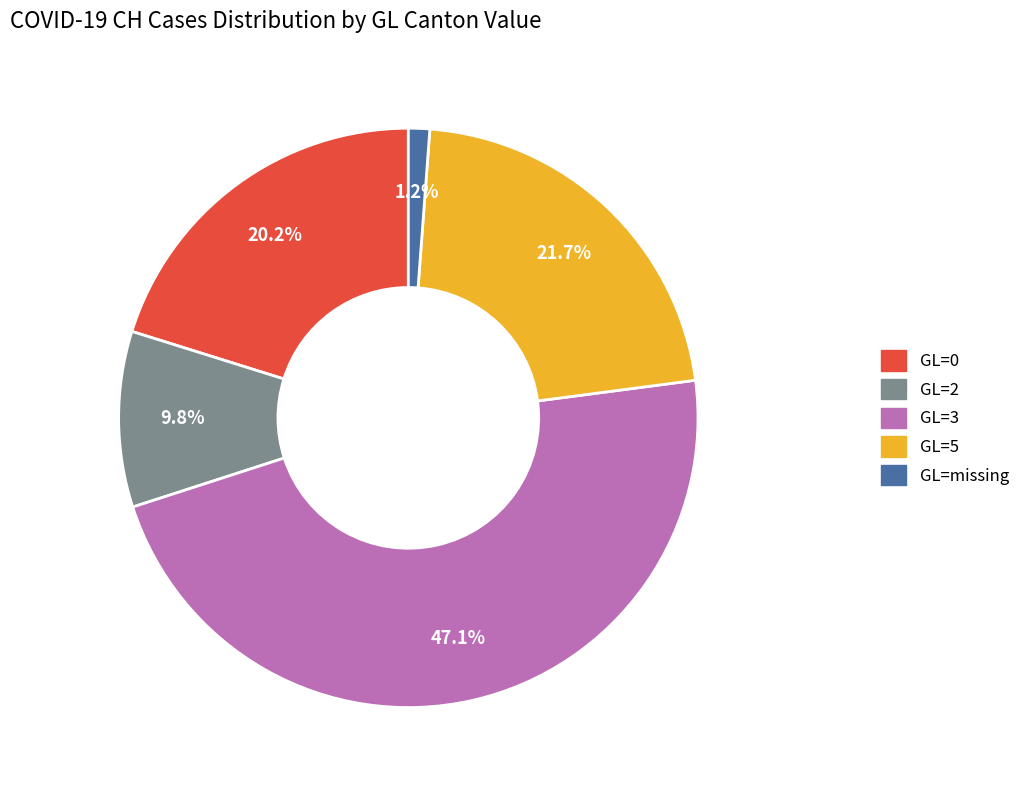

Count the number of slices in the pie.

5